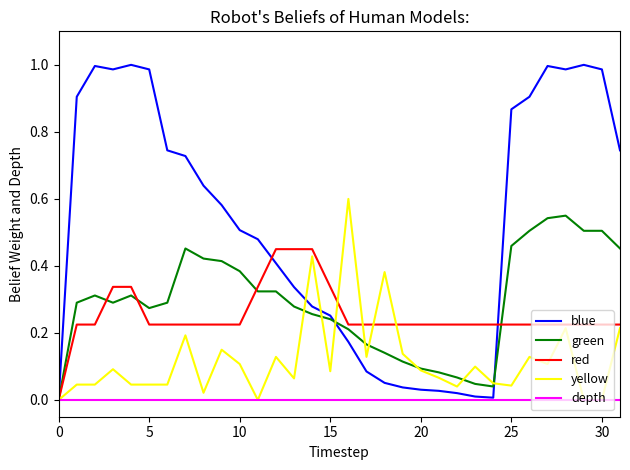

How many values in green are above zero?

31